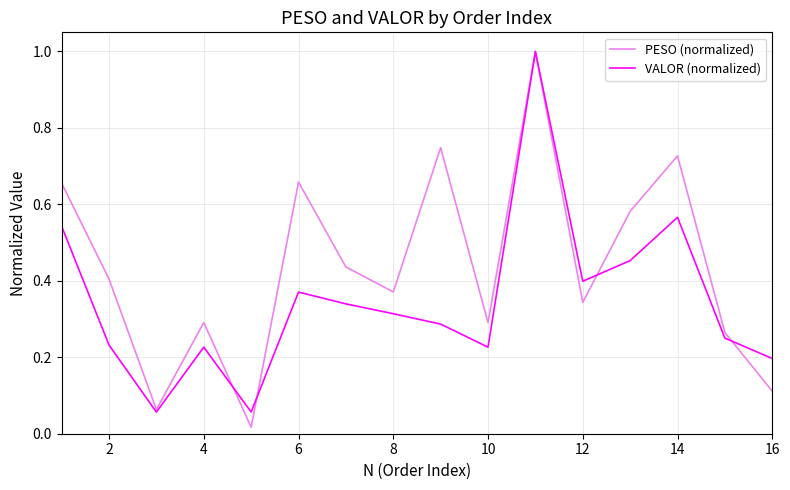

Which series has the largest total across all categories?

PESO (normalized)